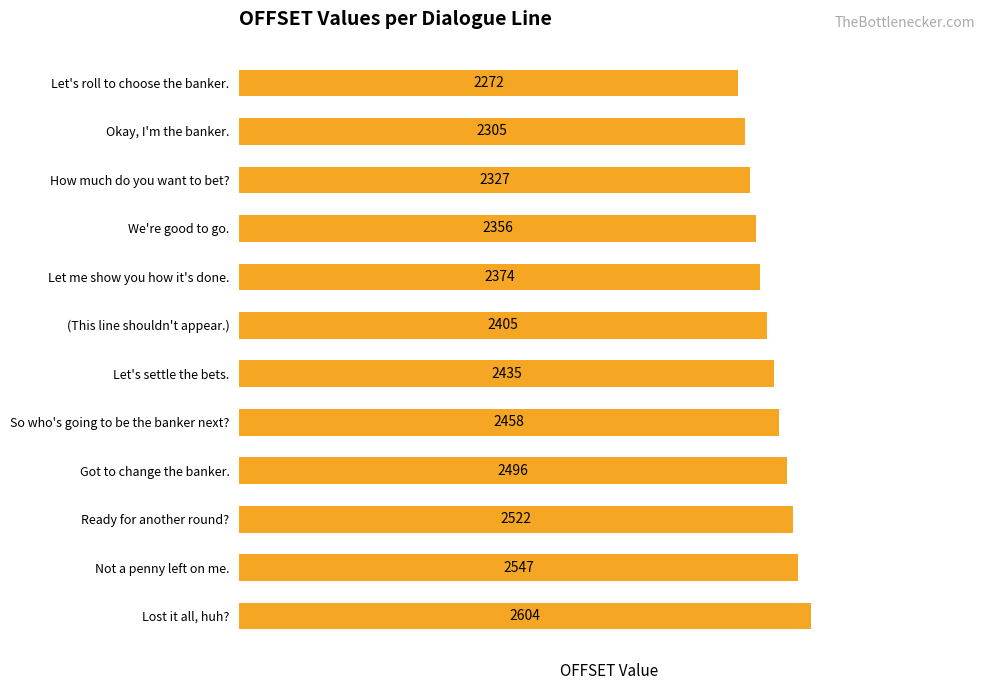

Approximately how many times larger is the value at Let me show you how it's done. compared to Not a penny left on me.?

0.9